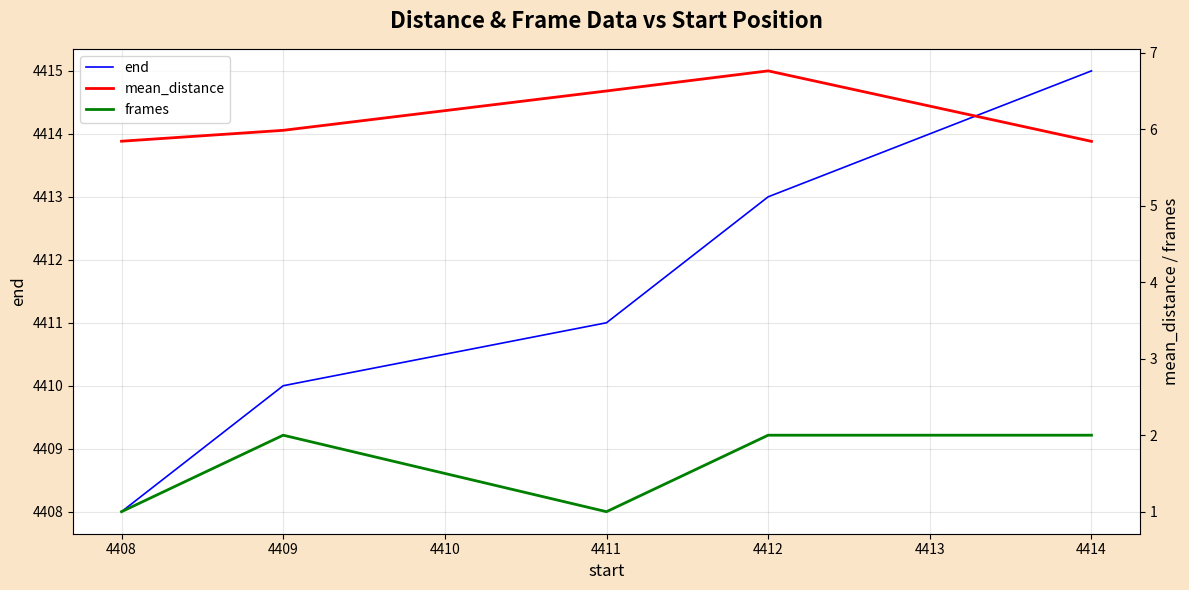

In frames, how many points are higher than both neighbors (excluding endpoints)?

1